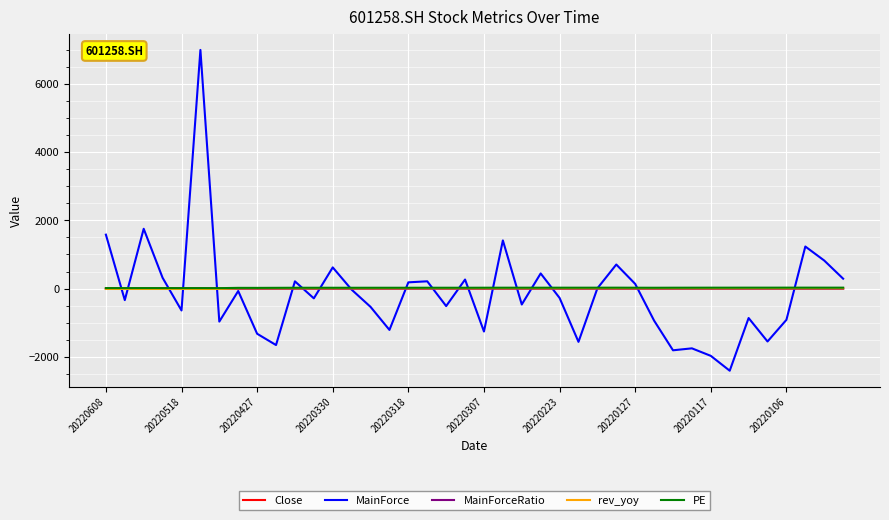

Which series has the widest spread of values?

MainForce